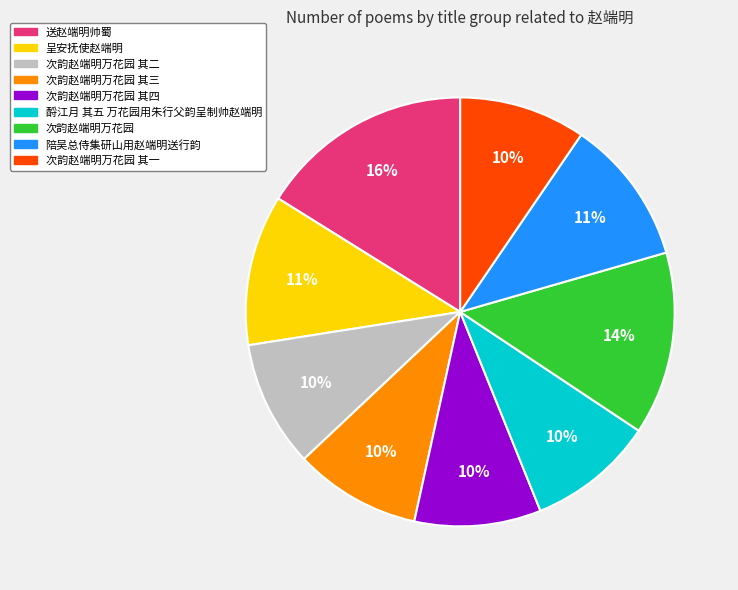

Is there a majority slice in this chart?

No